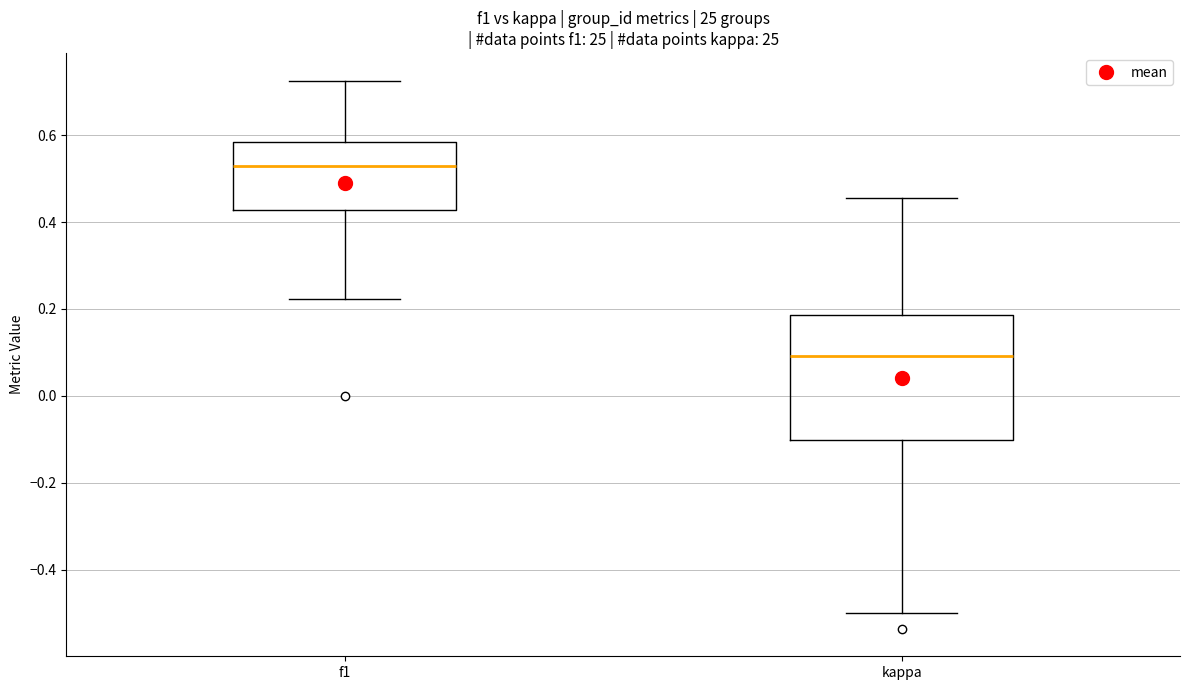

Which box's median line is the highest?

f1